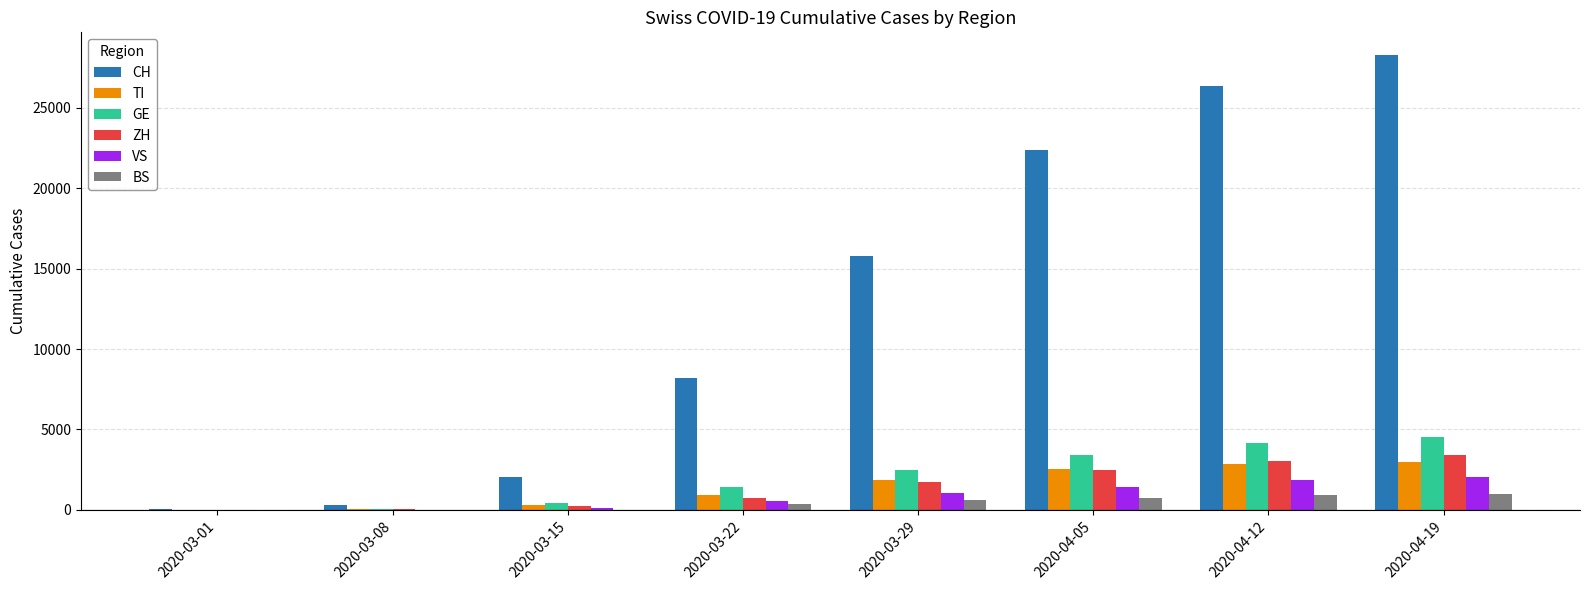

Is the value of TI at 2020-03-15 greater than the value of CH at 2020-04-05?

No